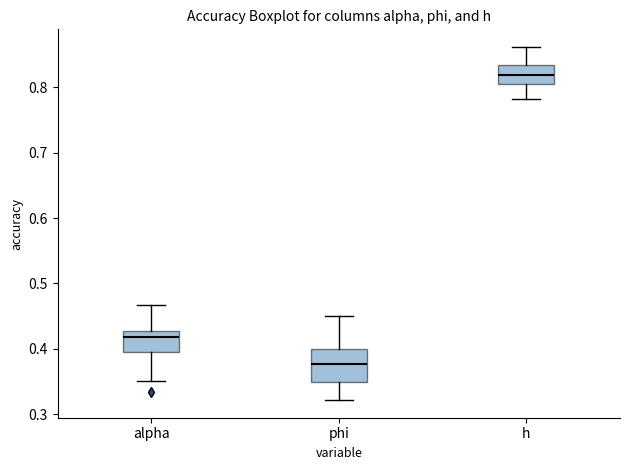

Comparing the boxes themselves (not the whiskers), which one is the tallest?

phi